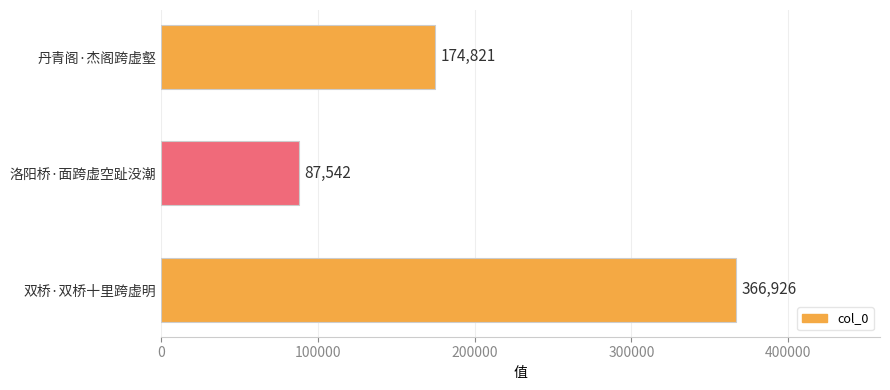

True or false: the data shows 87542 at 洛阳桥·面跨虚空趾没潮.

True